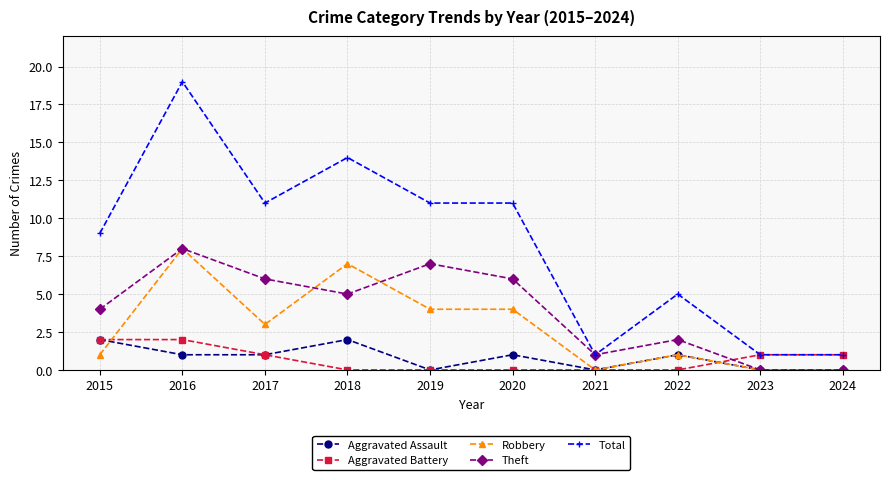

The Aggravated Assault series shows 2 at 2018. True or false?

True